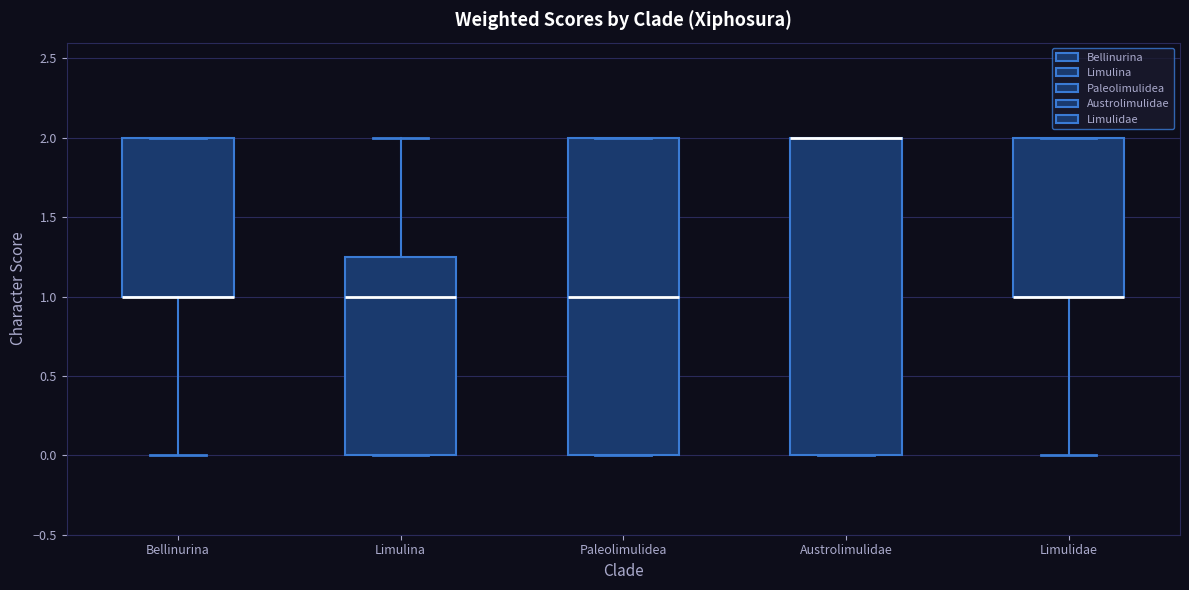

Reading left to right, read every box against the y-axis: the position of its median line, the range the box covers, and the ends of its whiskers. The values are not printed on the chart, so give them approximately, as read against the axis.

Bellinurina: median 1.00 (drawn on the box's lower edge), box 1.00 to 2.00, whiskers 0.00 to 2.00
Limulina: median 1.00, box 0.00 to 1.25, whiskers 0.00 to 2.00
Paleolimulidea: median 1.00, box 0.00 to 2.00, whiskers 0.00 to 2.00
Austrolimulidae: median 2.00 (drawn on the box's upper edge), box 0.00 to 2.00, whiskers 0.00 to 2.00
Limulidae: median 1.00 (drawn on the box's lower edge), box 1.00 to 2.00, whiskers 0.00 to 2.00